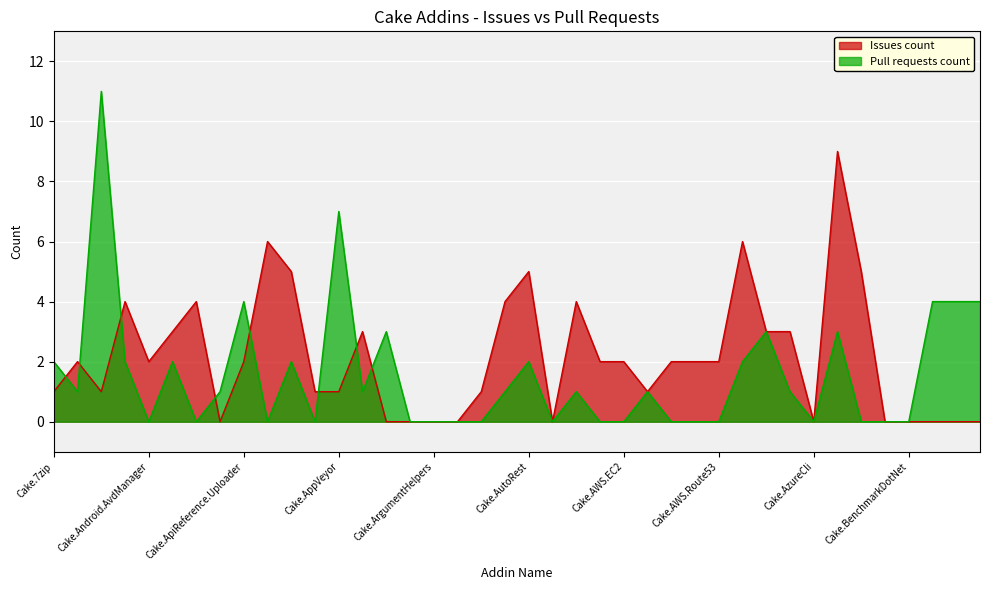

What is the label of the 2nd point from the right?

Cake.Board.Asana